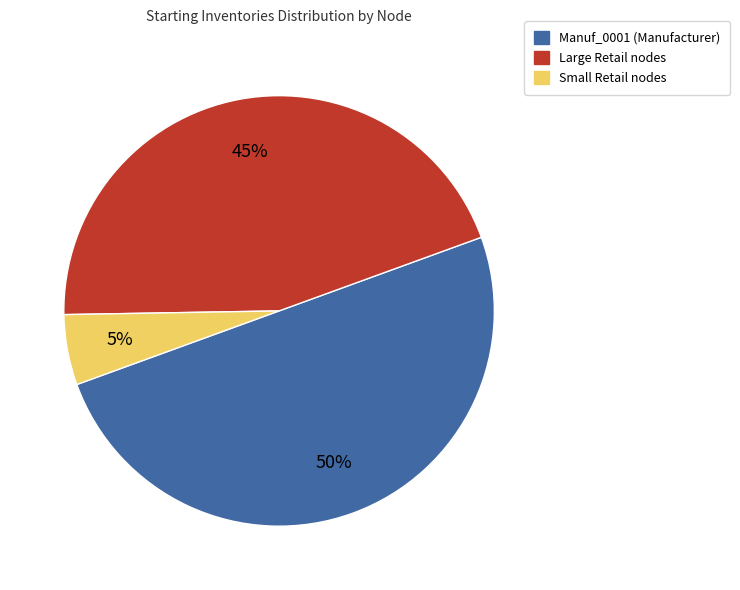

Count the number of slices in the pie.

3